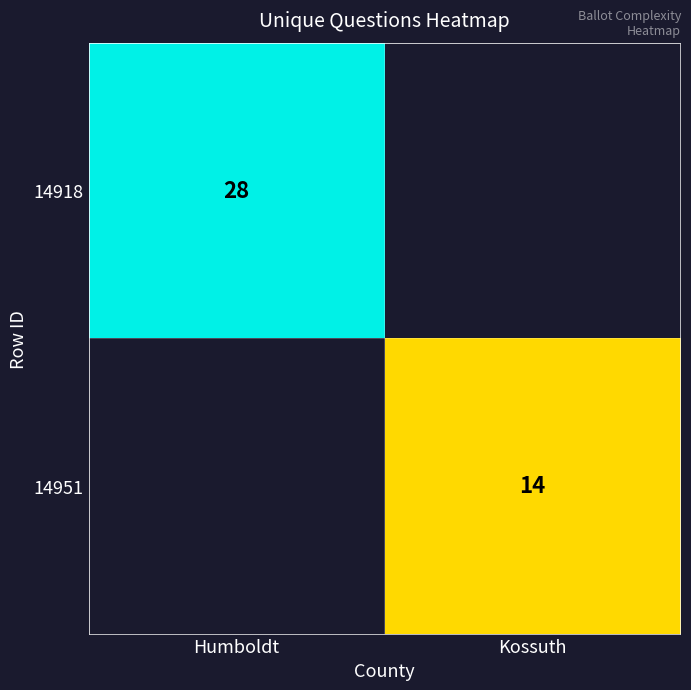

The value of 14918 at Humboldt is 13. True or false?

False